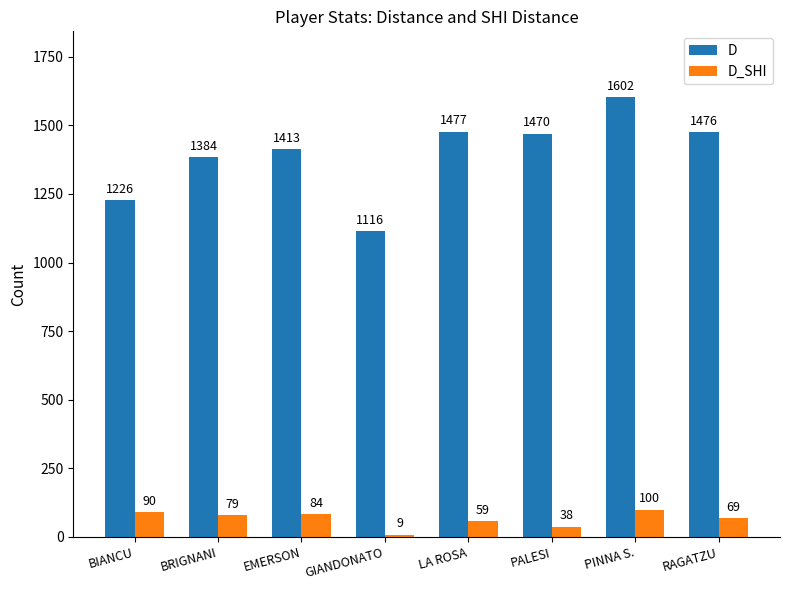

The D series shows 2454 at RAGATZU. True or false?

False